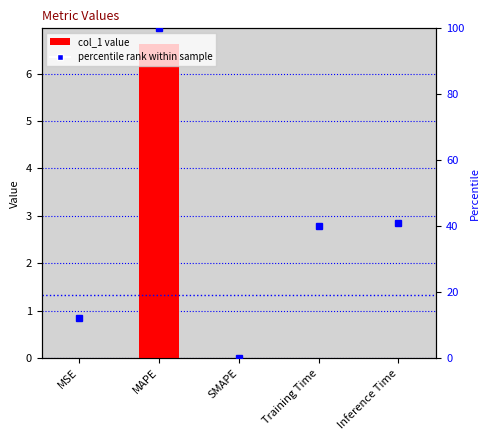

How many data points in col_1 are above 0?

4